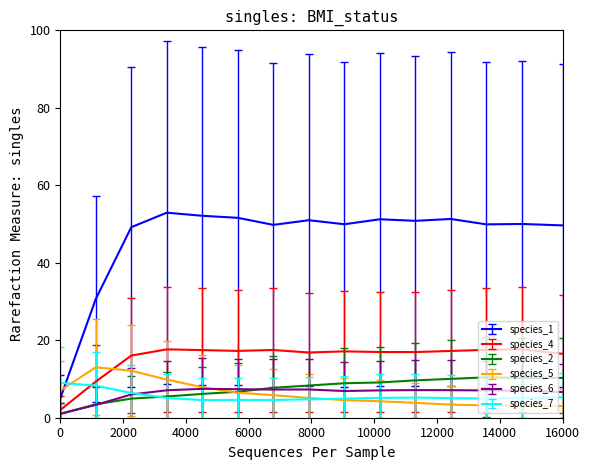

What is the highest value of the species_1 series?

52.9